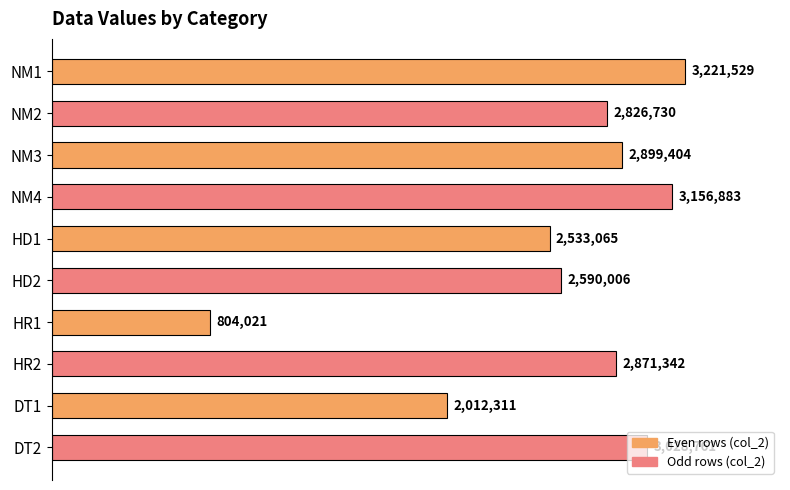

Rank the categories by value from lowest to highest.

HR1, DT1, HD1, HD2, NM2, HR2, NM3, DT2, NM4, NM1